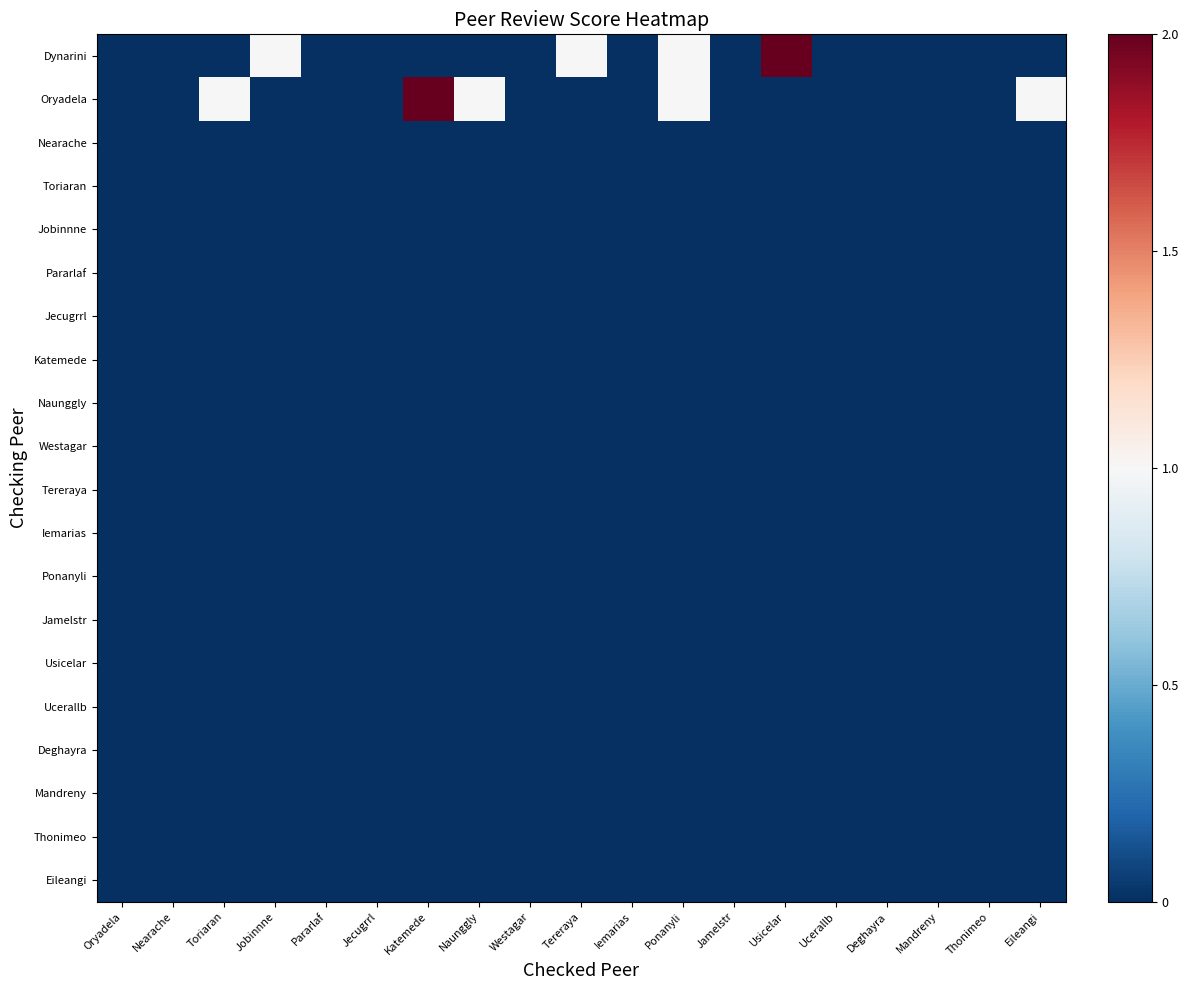

Reading left to right, transcribe all the data shown in this chart.

Dynarini: Oryadela=0	Nearache=0	Toriaran=0	Jobinnne=1	Pararlaf=0	Jecugrrl=0	Katemede=0	Naunggly=0	Westagar=0	Tereraya=1	Iemarias=0	Ponanyli=1	Jamelstr=0	Usicelar=2	Ucerallb=0	Deghayra=0	Mandreny=0	Thonimeo=0	Eileangi=0
Oryadela: Oryadela=0	Nearache=0	Toriaran=1	Jobinnne=0	Pararlaf=0	Jecugrrl=0	Katemede=2	Naunggly=1	Westagar=0	Tereraya=0	Iemarias=0	Ponanyli=1	Jamelstr=0	Usicelar=0	Ucerallb=0	Deghayra=0	Mandreny=0	Thonimeo=0	Eileangi=1
Nearache: Oryadela=0	Nearache=0	Toriaran=0	Jobinnne=0	Pararlaf=0	Jecugrrl=0	Katemede=0	Naunggly=0	Westagar=0	Tereraya=0	Iemarias=0	Ponanyli=0	Jamelstr=0	Usicelar=0	Ucerallb=0	Deghayra=0	Mandreny=0	Thonimeo=0	Eileangi=0
Toriaran: Oryadela=0	Nearache=0	Toriaran=0	Jobinnne=0	Pararlaf=0	Jecugrrl=0	Katemede=0	Naunggly=0	Westagar=0	Tereraya=0	Iemarias=0	Ponanyli=0	Jamelstr=0	Usicelar=0	Ucerallb=0	Deghayra=0	Mandreny=0	Thonimeo=0	Eileangi=0
Jobinnne: Oryadela=0	Nearache=0	Toriaran=0	Jobinnne=0	Pararlaf=0	Jecugrrl=0	Katemede=0	Naunggly=0	Westagar=0	Tereraya=0	Iemarias=0	Ponanyli=0	Jamelstr=0	Usicelar=0	Ucerallb=0	Deghayra=0	Mandreny=0	Thonimeo=0	Eileangi=0
Pararlaf: Oryadela=0	Nearache=0	Toriaran=0	Jobinnne=0	Pararlaf=0	Jecugrrl=0	Katemede=0	Naunggly=0	Westagar=0	Tereraya=0	Iemarias=0	Ponanyli=0	Jamelstr=0	Usicelar=0	Ucerallb=0	Deghayra=0	Mandreny=0	Thonimeo=0	Eileangi=0
Jecugrrl: Oryadela=0	Nearache=0	Toriaran=0	Jobinnne=0	Pararlaf=0	Jecugrrl=0	Katemede=0	Naunggly=0	Westagar=0	Tereraya=0	Iemarias=0	Ponanyli=0	Jamelstr=0	Usicelar=0	Ucerallb=0	Deghayra=0	Mandreny=0	Thonimeo=0	Eileangi=0
Katemede: Oryadela=0	Nearache=0	Toriaran=0	Jobinnne=0	Pararlaf=0	Jecugrrl=0	Katemede=0	Naunggly=0	Westagar=0	Tereraya=0	Iemarias=0	Ponanyli=0	Jamelstr=0	Usicelar=0	Ucerallb=0	Deghayra=0	Mandreny=0	Thonimeo=0	Eileangi=0
Naunggly: Oryadela=0	Nearache=0	Toriaran=0	Jobinnne=0	Pararlaf=0	Jecugrrl=0	Katemede=0	Naunggly=0	Westagar=0	Tereraya=0	Iemarias=0	Ponanyli=0	Jamelstr=0	Usicelar=0	Ucerallb=0	Deghayra=0	Mandreny=0	Thonimeo=0	Eileangi=0
Westagar: Oryadela=0	Nearache=0	Toriaran=0	Jobinnne=0	Pararlaf=0	Jecugrrl=0	Katemede=0	Naunggly=0	Westagar=0	Tereraya=0	Iemarias=0	Ponanyli=0	Jamelstr=0	Usicelar=0	Ucerallb=0	Deghayra=0	Mandreny=0	Thonimeo=0	Eileangi=0
Tereraya: Oryadela=0	Nearache=0	Toriaran=0	Jobinnne=0	Pararlaf=0	Jecugrrl=0	Katemede=0	Naunggly=0	Westagar=0	Tereraya=0	Iemarias=0	Ponanyli=0	Jamelstr=0	Usicelar=0	Ucerallb=0	Deghayra=0	Mandreny=0	Thonimeo=0	Eileangi=0
Iemarias: Oryadela=0	Nearache=0	Toriaran=0	Jobinnne=0	Pararlaf=0	Jecugrrl=0	Katemede=0	Naunggly=0	Westagar=0	Tereraya=0	Iemarias=0	Ponanyli=0	Jamelstr=0	Usicelar=0	Ucerallb=0	Deghayra=0	Mandreny=0	Thonimeo=0	Eileangi=0
Ponanyli: Oryadela=0	Nearache=0	Toriaran=0	Jobinnne=0	Pararlaf=0	Jecugrrl=0	Katemede=0	Naunggly=0	Westagar=0	Tereraya=0	Iemarias=0	Ponanyli=0	Jamelstr=0	Usicelar=0	Ucerallb=0	Deghayra=0	Mandreny=0	Thonimeo=0	Eileangi=0
Jamelstr: Oryadela=0	Nearache=0	Toriaran=0	Jobinnne=0	Pararlaf=0	Jecugrrl=0	Katemede=0	Naunggly=0	Westagar=0	Tereraya=0	Iemarias=0	Ponanyli=0	Jamelstr=0	Usicelar=0	Ucerallb=0	Deghayra=0	Mandreny=0	Thonimeo=0	Eileangi=0
Usicelar: Oryadela=0	Nearache=0	Toriaran=0	Jobinnne=0	Pararlaf=0	Jecugrrl=0	Katemede=0	Naunggly=0	Westagar=0	Tereraya=0	Iemarias=0	Ponanyli=0	Jamelstr=0	Usicelar=0	Ucerallb=0	Deghayra=0	Mandreny=0	Thonimeo=0	Eileangi=0
Ucerallb: Oryadela=0	Nearache=0	Toriaran=0	Jobinnne=0	Pararlaf=0	Jecugrrl=0	Katemede=0	Naunggly=0	Westagar=0	Tereraya=0	Iemarias=0	Ponanyli=0	Jamelstr=0	Usicelar=0	Ucerallb=0	Deghayra=0	Mandreny=0	Thonimeo=0	Eileangi=0
Deghayra: Oryadela=0	Nearache=0	Toriaran=0	Jobinnne=0	Pararlaf=0	Jecugrrl=0	Katemede=0	Naunggly=0	Westagar=0	Tereraya=0	Iemarias=0	Ponanyli=0	Jamelstr=0	Usicelar=0	Ucerallb=0	Deghayra=0	Mandreny=0	Thonimeo=0	Eileangi=0
Mandreny: Oryadela=0	Nearache=0	Toriaran=0	Jobinnne=0	Pararlaf=0	Jecugrrl=0	Katemede=0	Naunggly=0	Westagar=0	Tereraya=0	Iemarias=0	Ponanyli=0	Jamelstr=0	Usicelar=0	Ucerallb=0	Deghayra=0	Mandreny=0	Thonimeo=0	Eileangi=0
Thonimeo: Oryadela=0	Nearache=0	Toriaran=0	Jobinnne=0	Pararlaf=0	Jecugrrl=0	Katemede=0	Naunggly=0	Westagar=0	Tereraya=0	Iemarias=0	Ponanyli=0	Jamelstr=0	Usicelar=0	Ucerallb=0	Deghayra=0	Mandreny=0	Thonimeo=0	Eileangi=0
Eileangi: Oryadela=0	Nearache=0	Toriaran=0	Jobinnne=0	Pararlaf=0	Jecugrrl=0	Katemede=0	Naunggly=0	Westagar=0	Tereraya=0	Iemarias=0	Ponanyli=0	Jamelstr=0	Usicelar=0	Ucerallb=0	Deghayra=0	Mandreny=0	Thonimeo=0	Eileangi=0